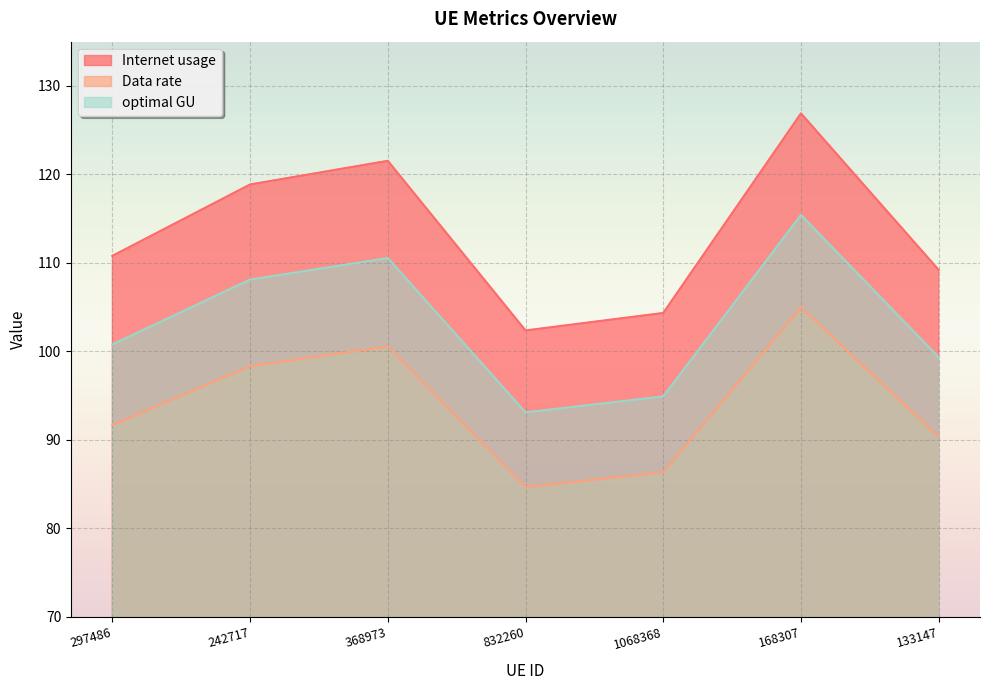

What is the value of the optimal GU point at the 2nd from the left?

108.1